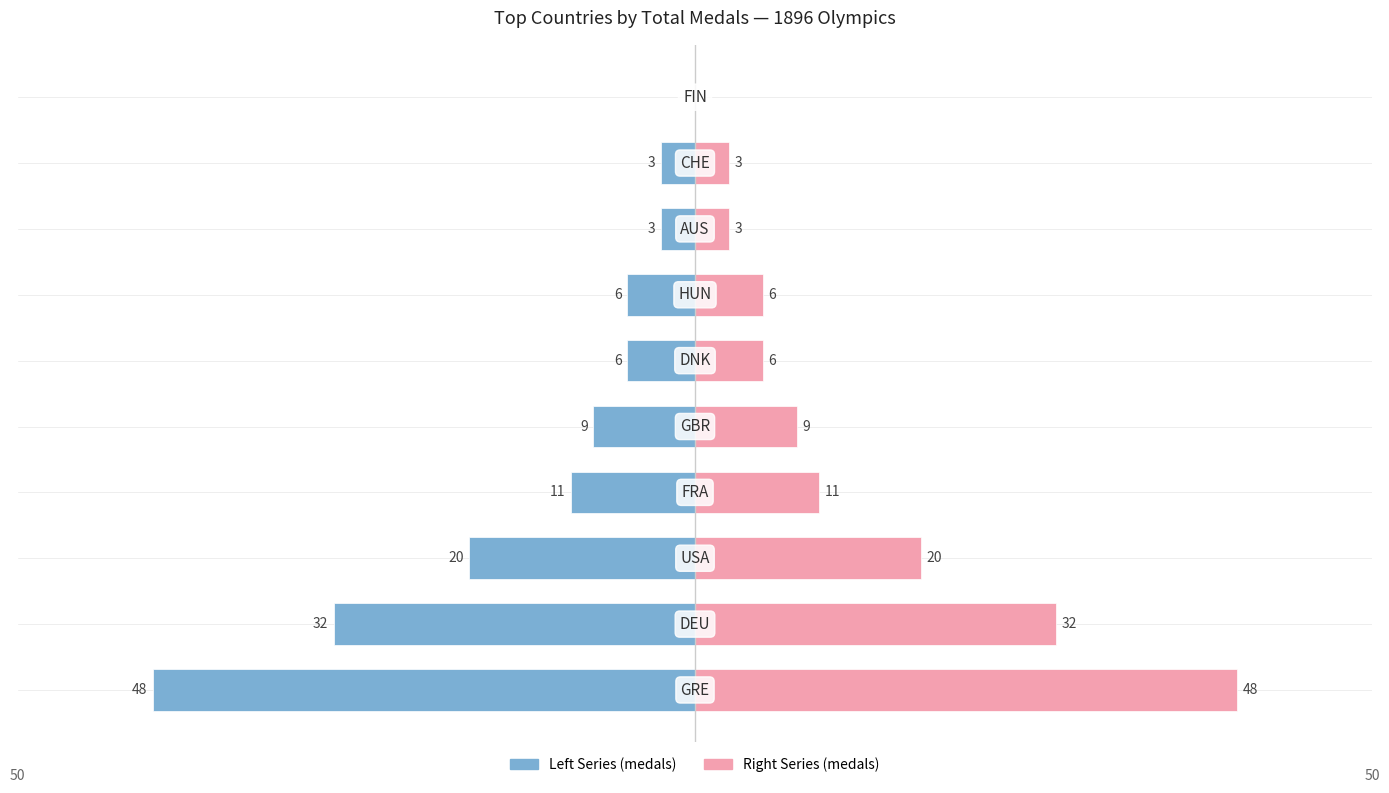

Is the value of 1896 Olympics (Right) at 2 greater than the value of 1896 Olympics (Left) at 9?

Yes